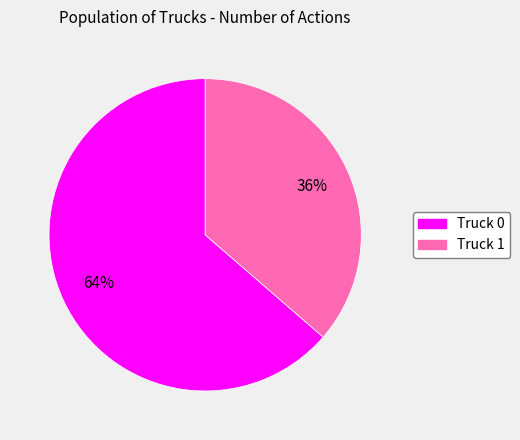

What is the largest slice in the pie chart?

Truck 0